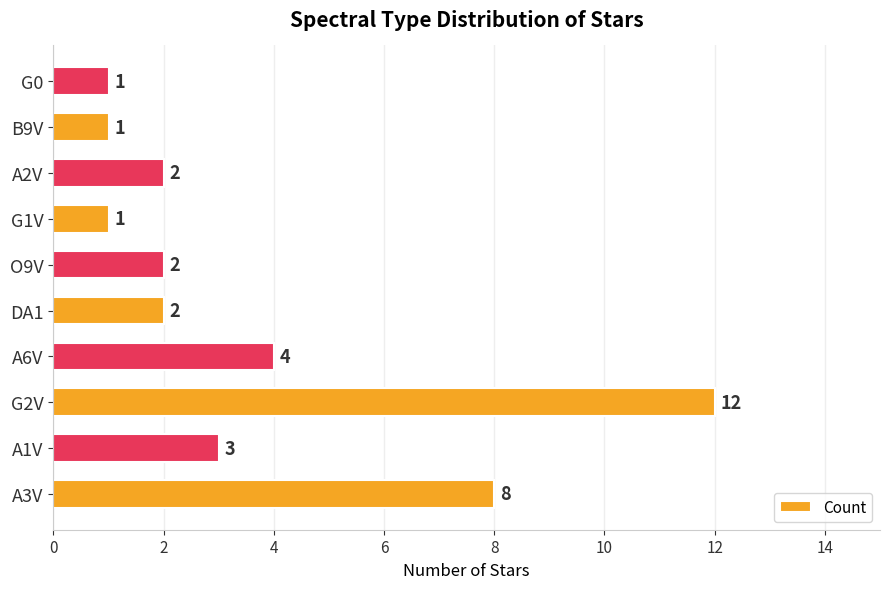

The chart shows a value of 3 at DA1. True or false?

False